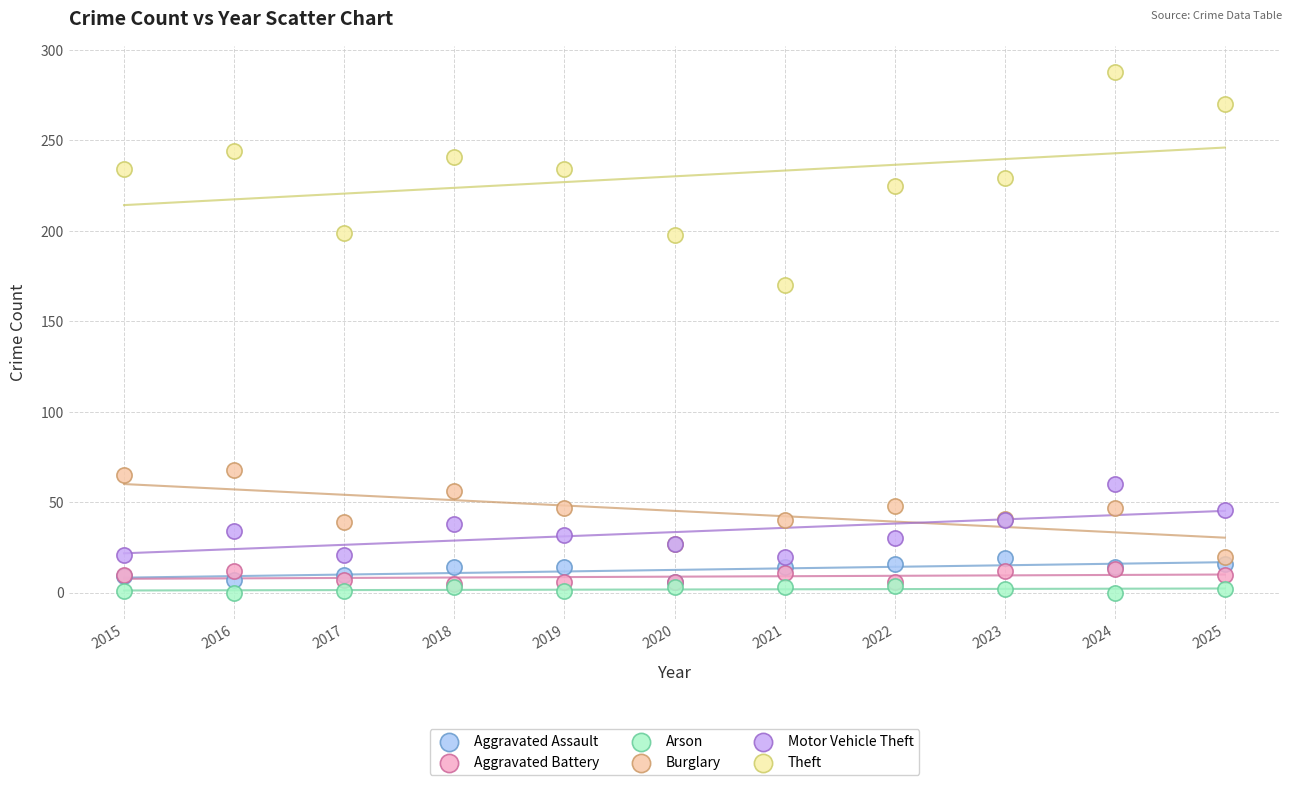

Across all series, what Y value is closest to 144?

170